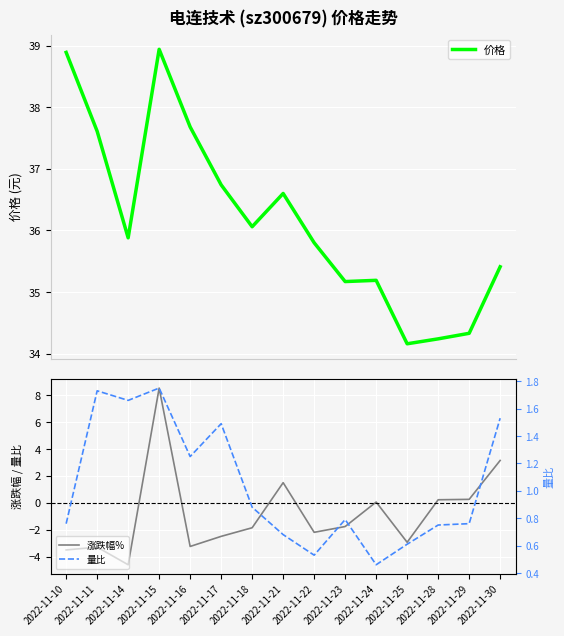

True or false: 量比 and 涨跌幅% intersect in this chart.

True